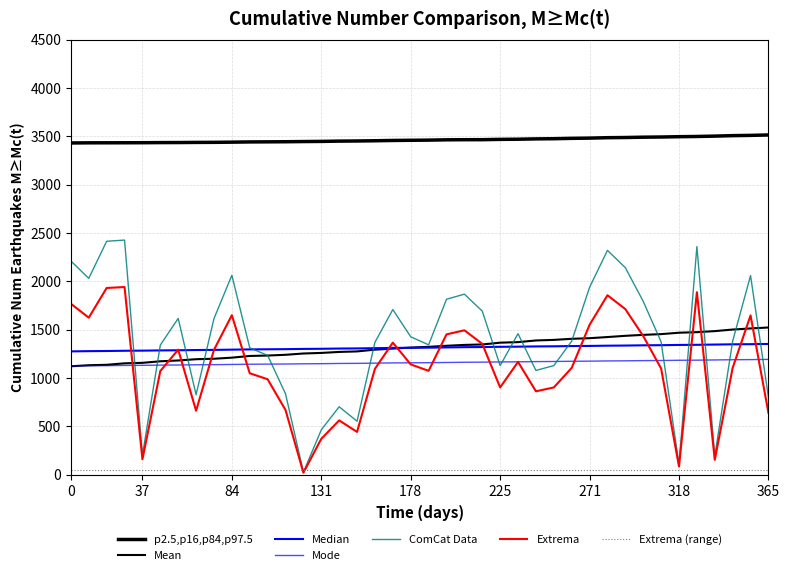

Reading left to right, what are all the values shown in this chart?

col_3: 2211.2	2031.5	2415.2	2427.4	201.1	1341.7	1617.6	828.4	1615.3	2063.3	1312.8	1235.1	838.0	27.1	465.0	703.7	554.3	1370.7	1708.9	1427.3	1344.1	1815.2	1868.4	1692.9	1129.8	1459.6	1079.5	1129.4	1382.3	1938.8	2321.3	2141.9	1793.5	1374.1	108.1	2360.3	194.0	1382.3	2060.3	801.9
col_6: 1122.4	1133.5	1137.6	1153.0	1158.1	1174.1	1182.5	1195.5	1200.4	1211.6	1229.1	1233.5	1241.2	1254.6	1260.5	1270.7	1276.2	1294.2	1305.3	1315.6	1323.5	1334.3	1343.3	1348.0	1366.5	1372.2	1389.4	1395.3	1406.6	1412.9	1424.7	1437.4	1447.3	1455.0	1469.5	1475.2	1486.0	1502.3	1513.8	1523.5
col_7: 1276.4	1279.0	1280.3	1282.8	1284.1	1286.7	1288.0	1290.5	1291.8	1294.4	1296.9	1298.2	1299.5	1302.1	1303.4	1305.9	1307.2	1309.7	1312.4	1313.6	1314.9	1317.4	1320.1	1321.3	1323.9	1325.2	1327.7	1329.1	1331.6	1332.9	1335.4	1336.7	1339.3	1340.6	1343.1	1344.4	1347.1	1349.6	1350.9	1353.4
col_15: 1769.0	1625.2	1932.2	1941.9	160.9	1073.3	1294.1	662.7	1292.3	1650.6	1050.2	988.1	670.4	21.7	372.0	563.0	443.5	1096.6	1367.1	1141.8	1075.3	1452.2	1494.7	1354.3	903.8	1167.6	863.6	903.5	1105.8	1551.1	1857.1	1713.5	1434.8	1099.3	86.5	1888.2	155.2	1105.9	1648.3	641.5
col_19: 1125.5	1127.7	1128.9	1131.1	1132.3	1134.5	1135.6	1138.0	1139.1	1141.3	1143.6	1144.7	1145.9	1148.1	1149.3	1151.6	1152.7	1155.0	1157.2	1158.3	1159.5	1161.7	1164.0	1165.2	1167.4	1168.5	1170.8	1171.9	1174.3	1175.4	1177.7	1178.8	1181.1	1182.2	1184.5	1185.7	1187.9	1190.2	1191.3	1193.6
col_20: 3431.7	3433.3	3433.5	3433.8	3434.4	3435.6	3436.1	3437.5	3438.2	3440.1	3442.5	3443.4	3444.4	3446.4	3447.9	3450.8	3452.2	3454.6	3457.7	3459.5	3461.1	3464.3	3465.5	3465.7	3468.8	3470.5	3474.0	3475.7	3479.5	3481.9	3486.2	3488.1	3491.5	3493.4	3496.6	3498.9	3502.6	3507.5	3510.2	3514.5